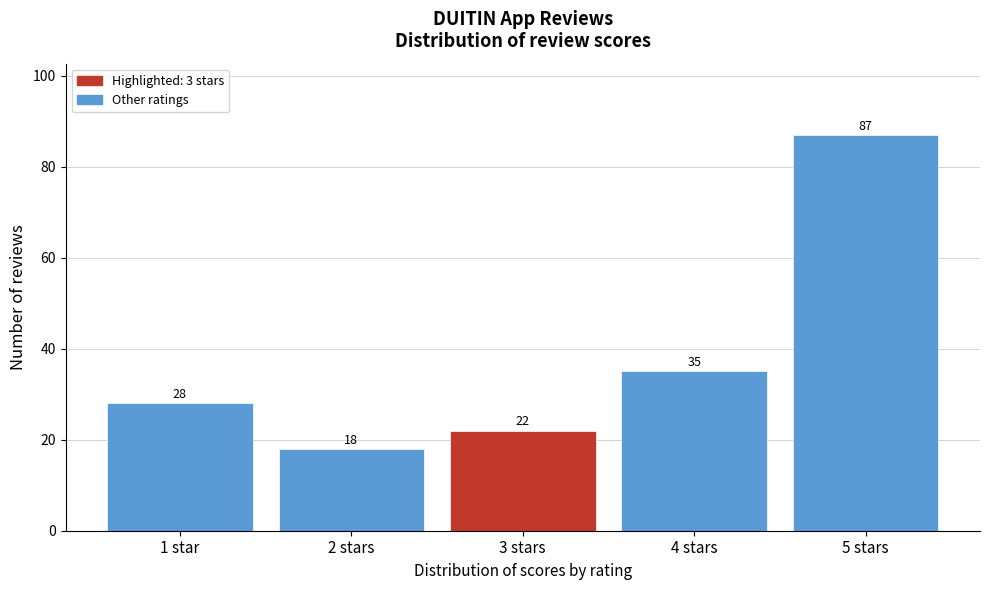

Reading right to left, what are all the values shown in this chart?

87	35	22	18	28